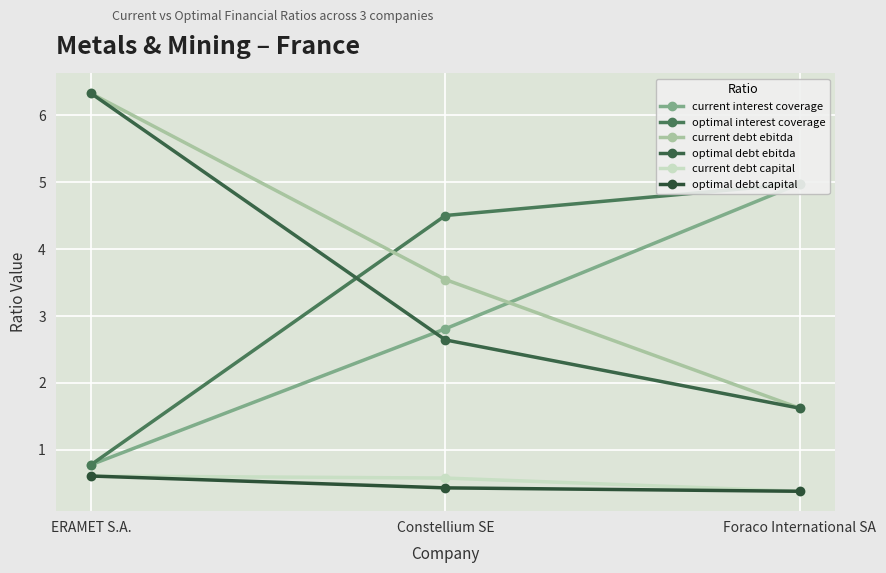

Count the number of categories in the chart.

3